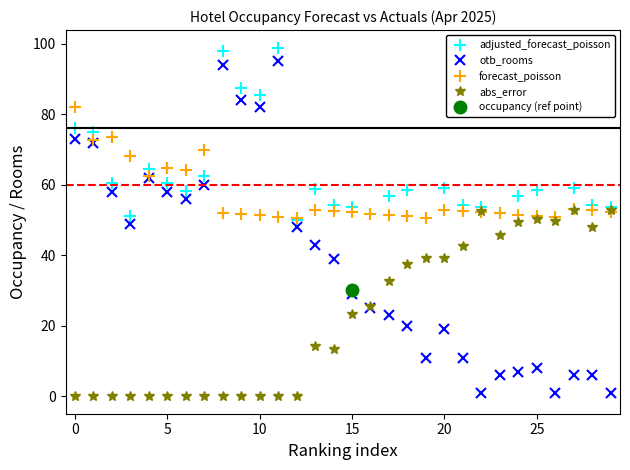

Rank the series at 26 from lowest to highest value.

otb_rooms, abs_error, adjusted_forecast_poisson, forecast_poisson